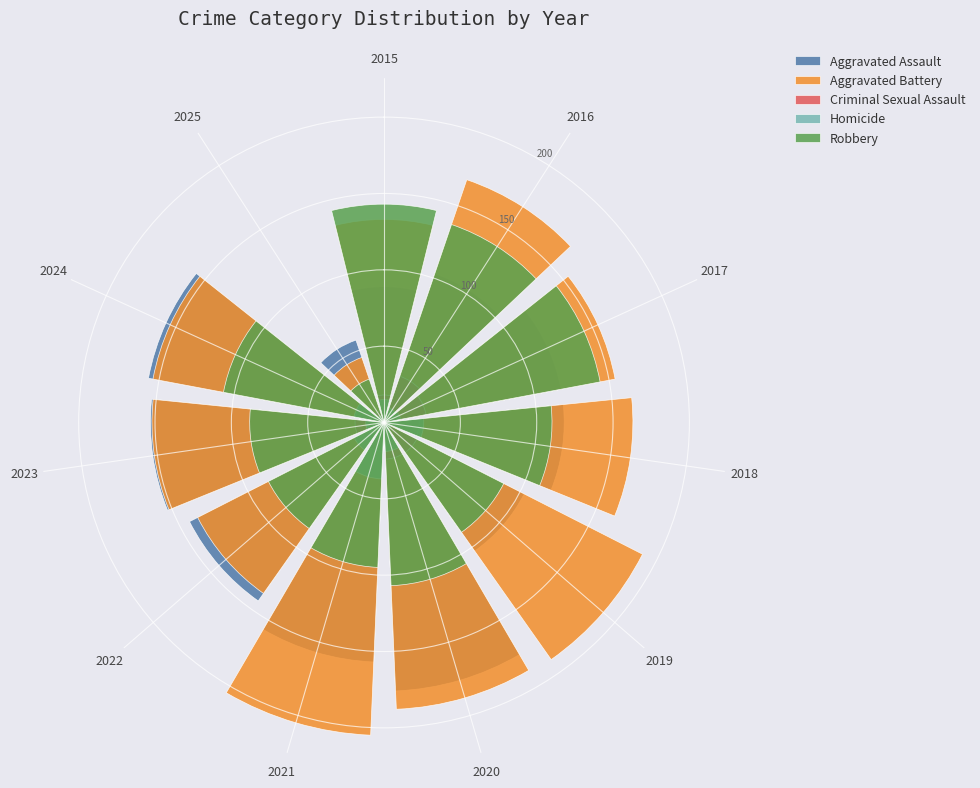

Does any single category account for the majority?

No